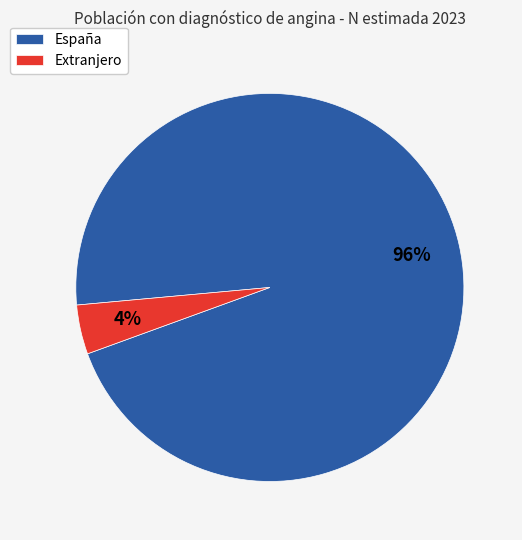

Rank the categories by value from highest to lowest.

España, Extranjero